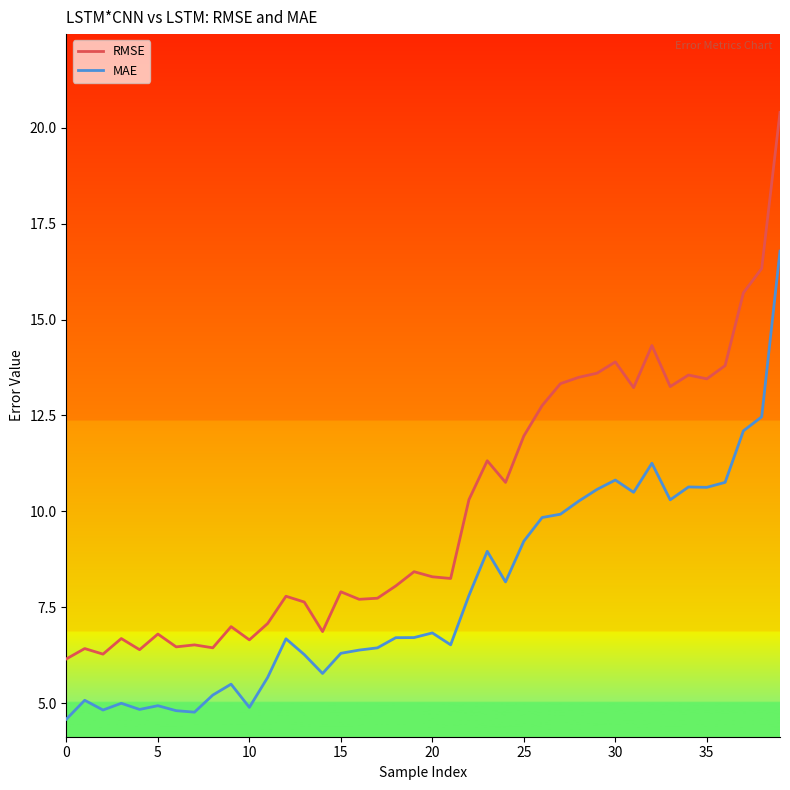

True or false: MAE and RMSE intersect in this chart.

False